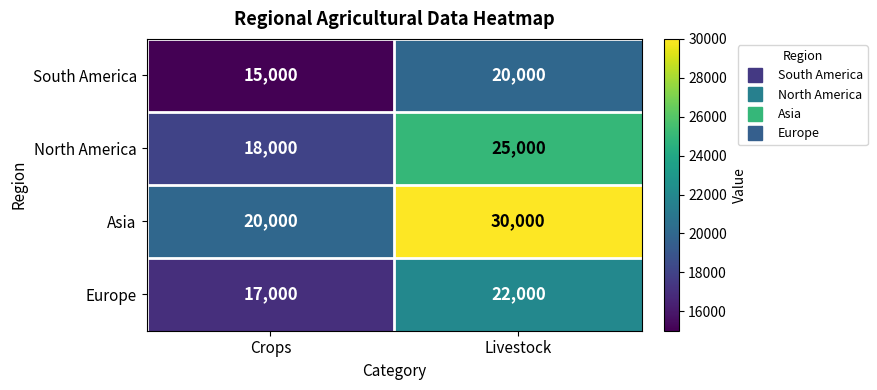

What is the average value of the Europe series?

19500